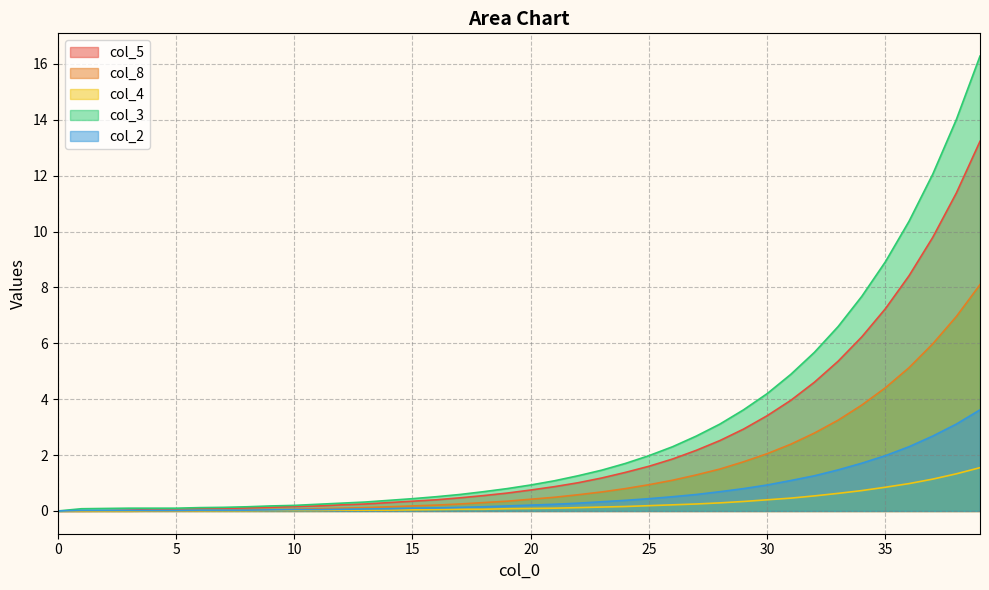

True or false: col_2 and col_4 intersect in this chart.

False